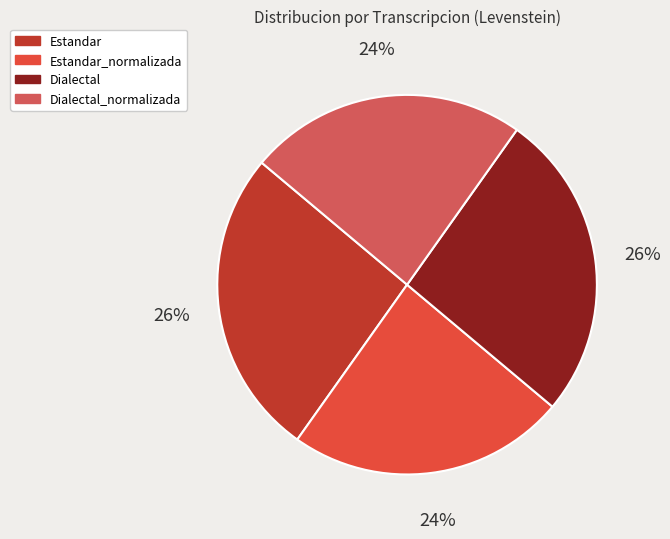

To the nearest percent, what portion does Estandar represent?

26%